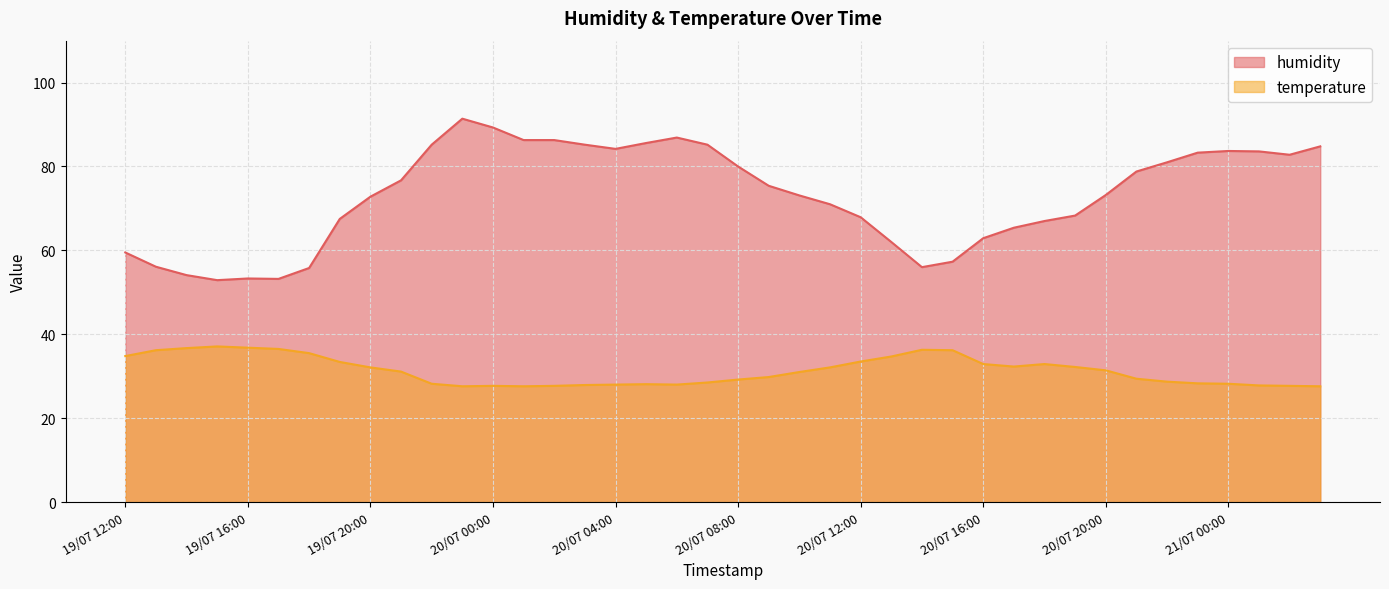

At which category does humidity reach its first local valley?

19/07 15:00